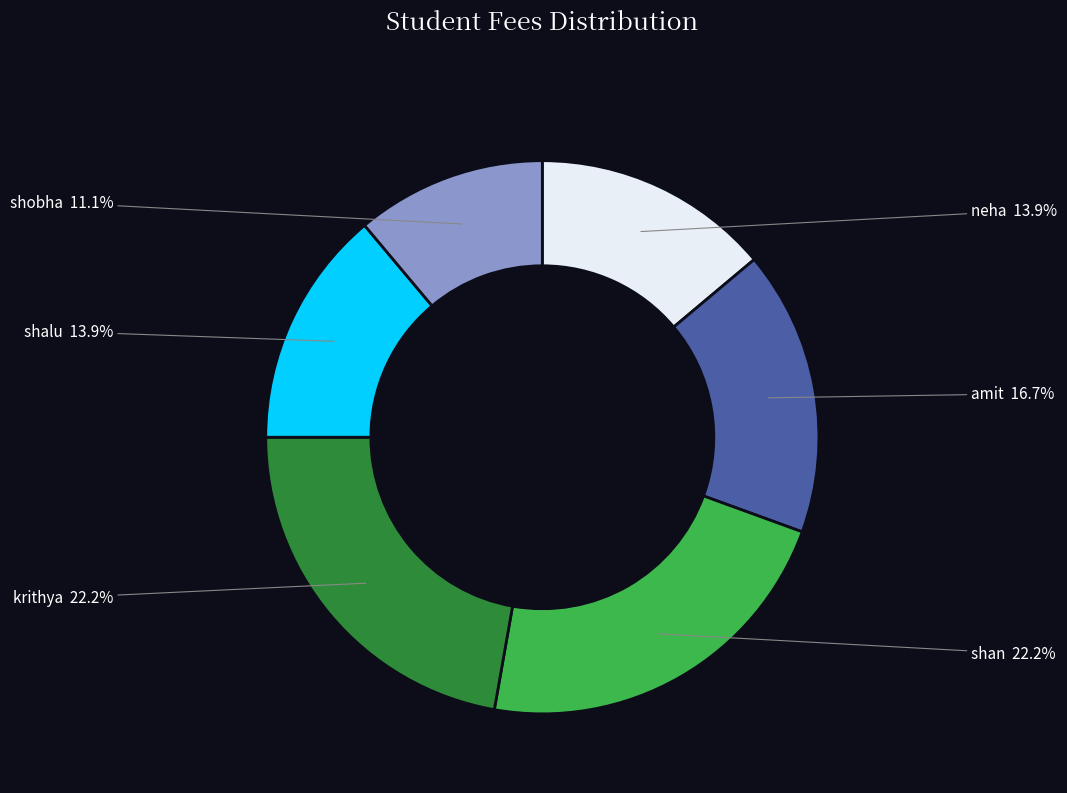

Is there any slice that represents more than half of the pie?

No